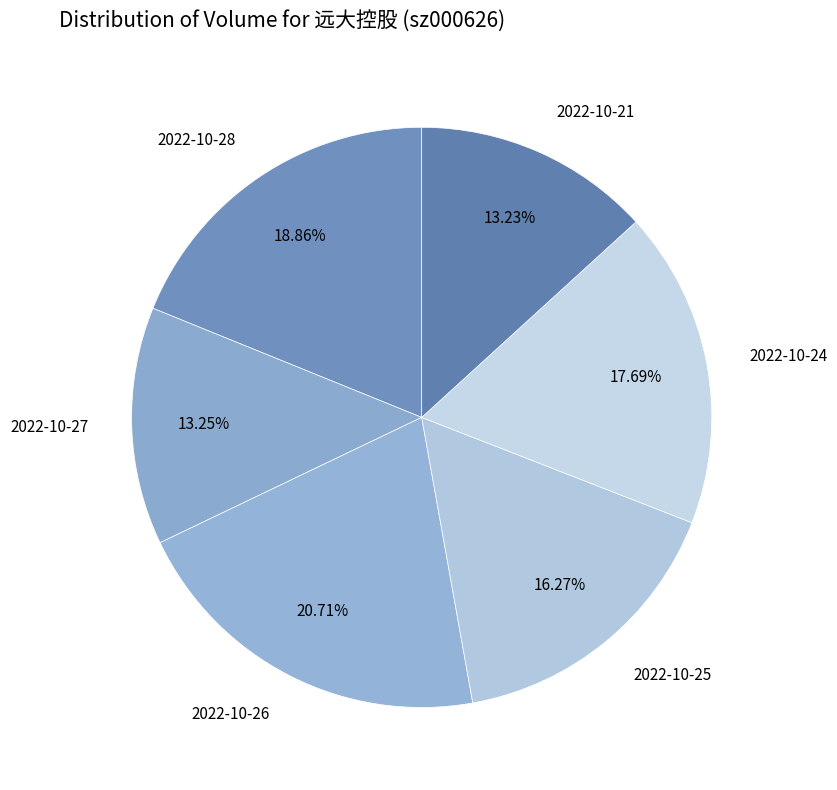

Count the number of slices in the pie.

6